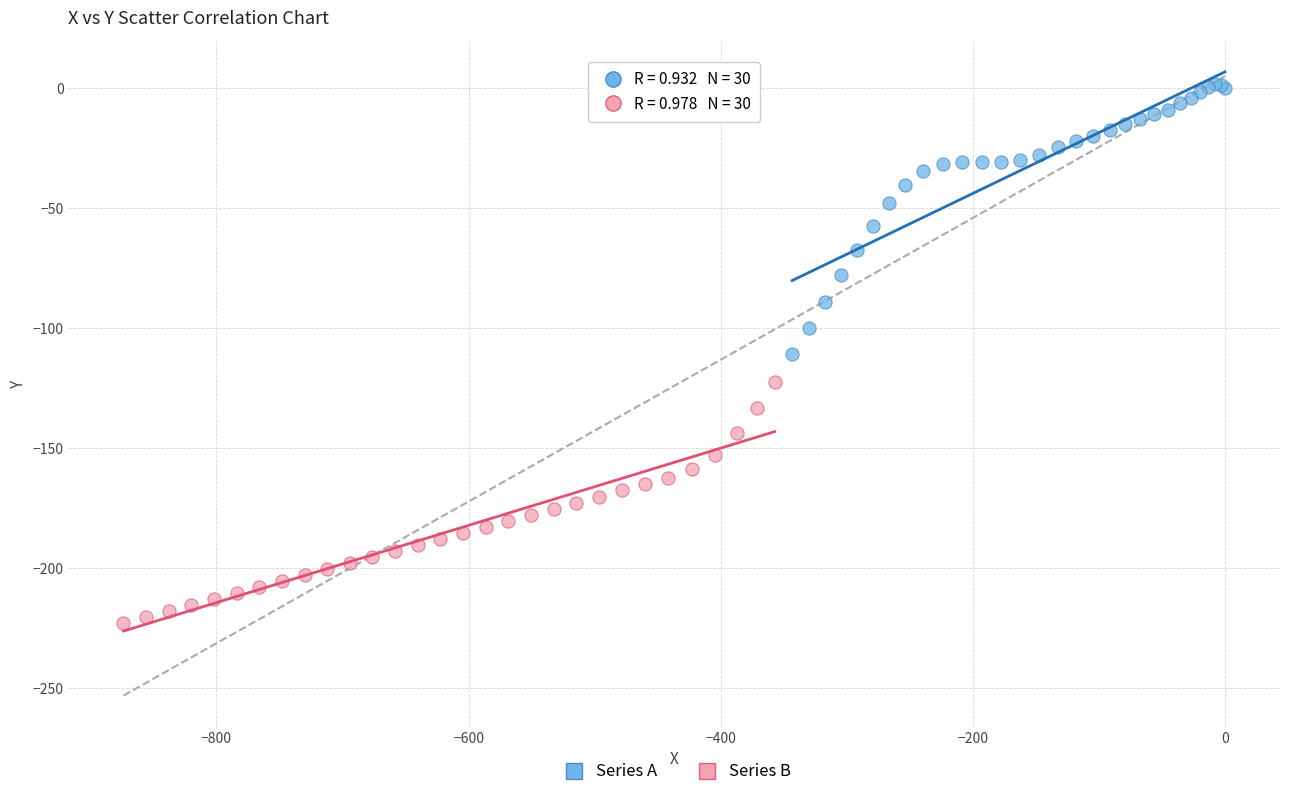

Which series contains the highest Y value?

Series A